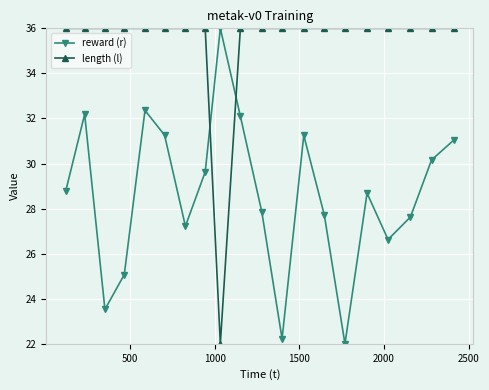

What is the minimum value for reward (r)?

22.0